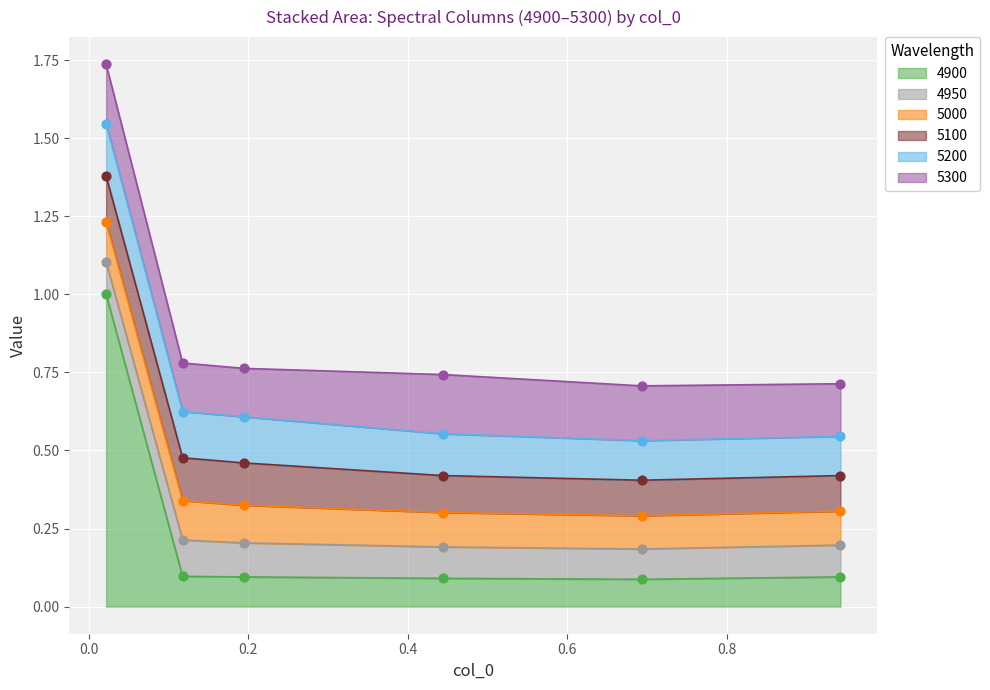

At how many categories does at least one series exceed 0?

6